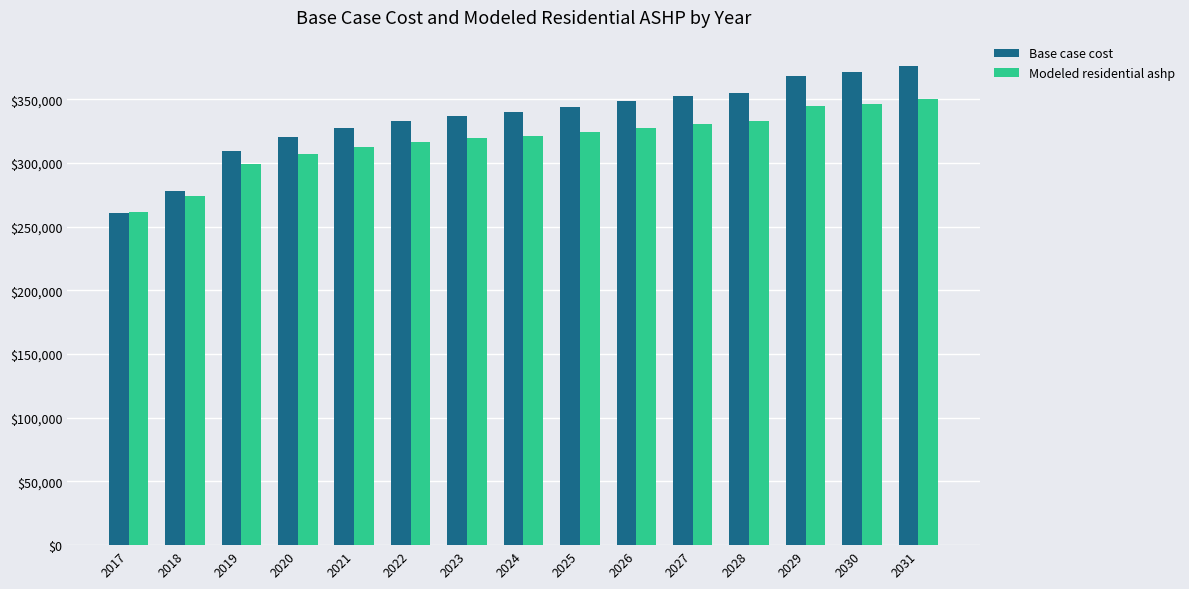

How many data points in Modeled residential ashp are above 321469?

8